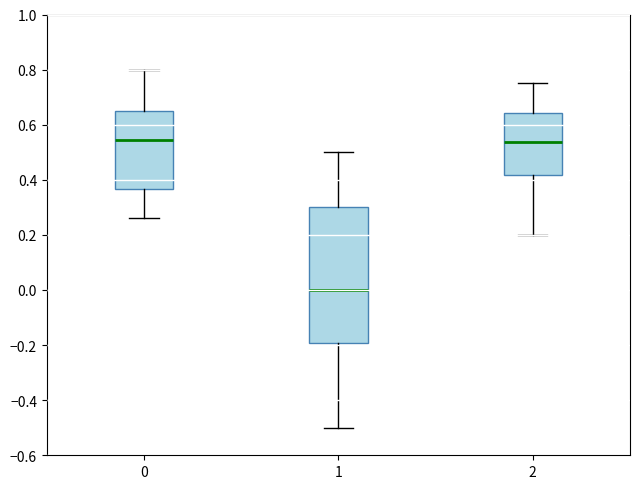

Reading left to right, transcribe this box plot: for each box, give where its median line is, the range the box spans, and where its two whiskers end, as read against the y-axis. The values are not printed on the chart, so give them approximately, as read against the axis.

0: median 0.54, box 0.36 to 0.64, whiskers 0.26 to 0.80
1: median 0.00, box -0.20 to 0.30, whiskers -0.50 to 0.50
2: median 0.54, box 0.42 to 0.64, whiskers 0.20 to 0.76